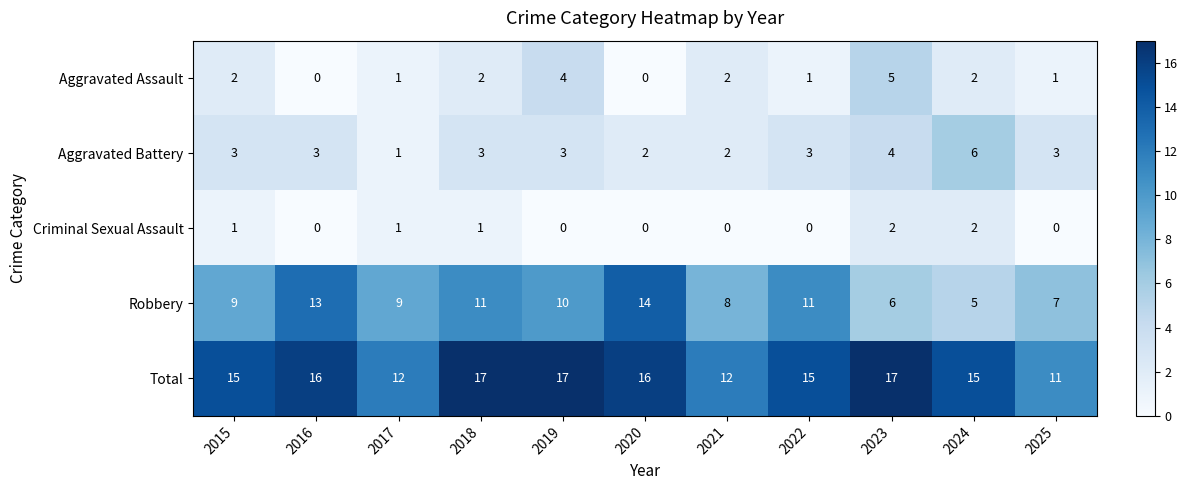

What is the approximate value of Robbery at 2015?

9